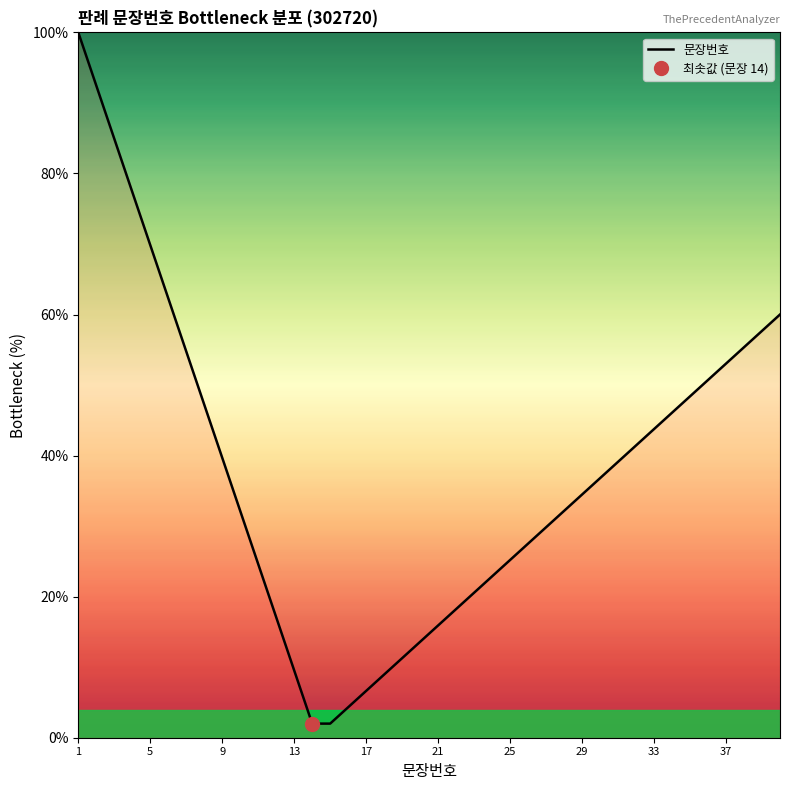

Does the chart display data point markers on the line(s)?

No